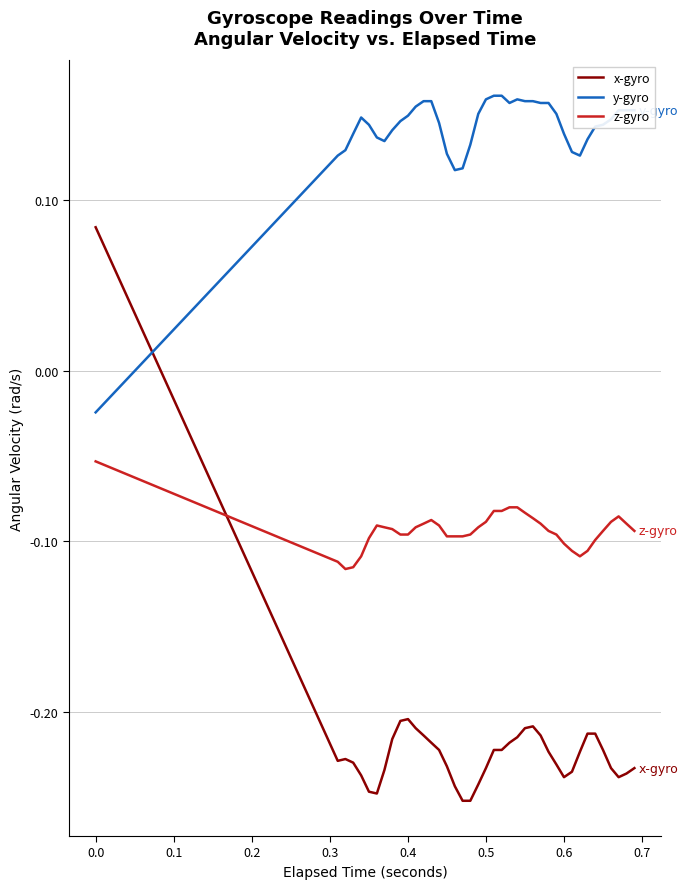

After their last crossing, which series has the higher values: x-gyro or y-gyro?

y-gyro